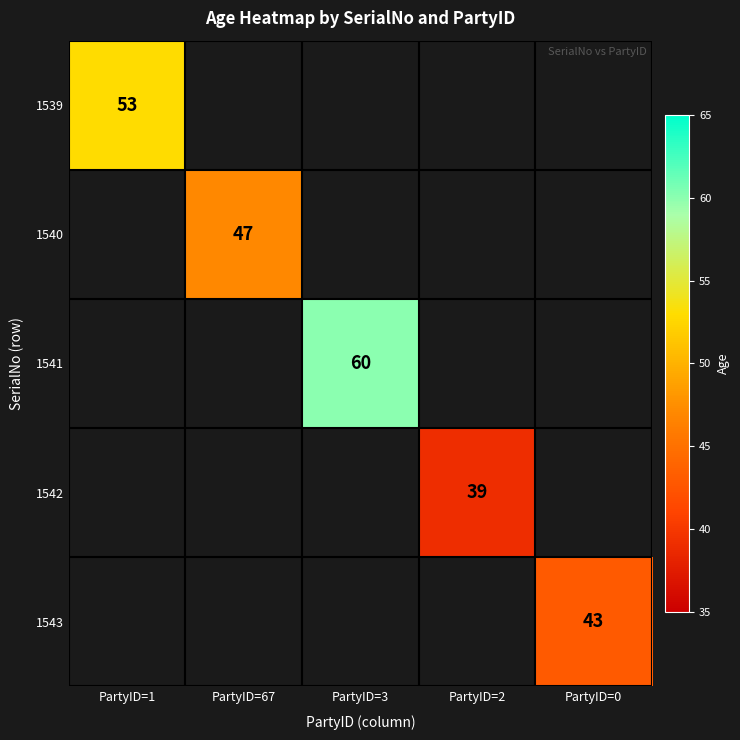

The value of 1541 at PartyID=3 is 99. True or false?

False